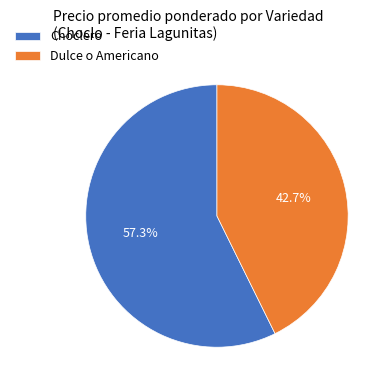

Which category accounts for the majority?

Choclero